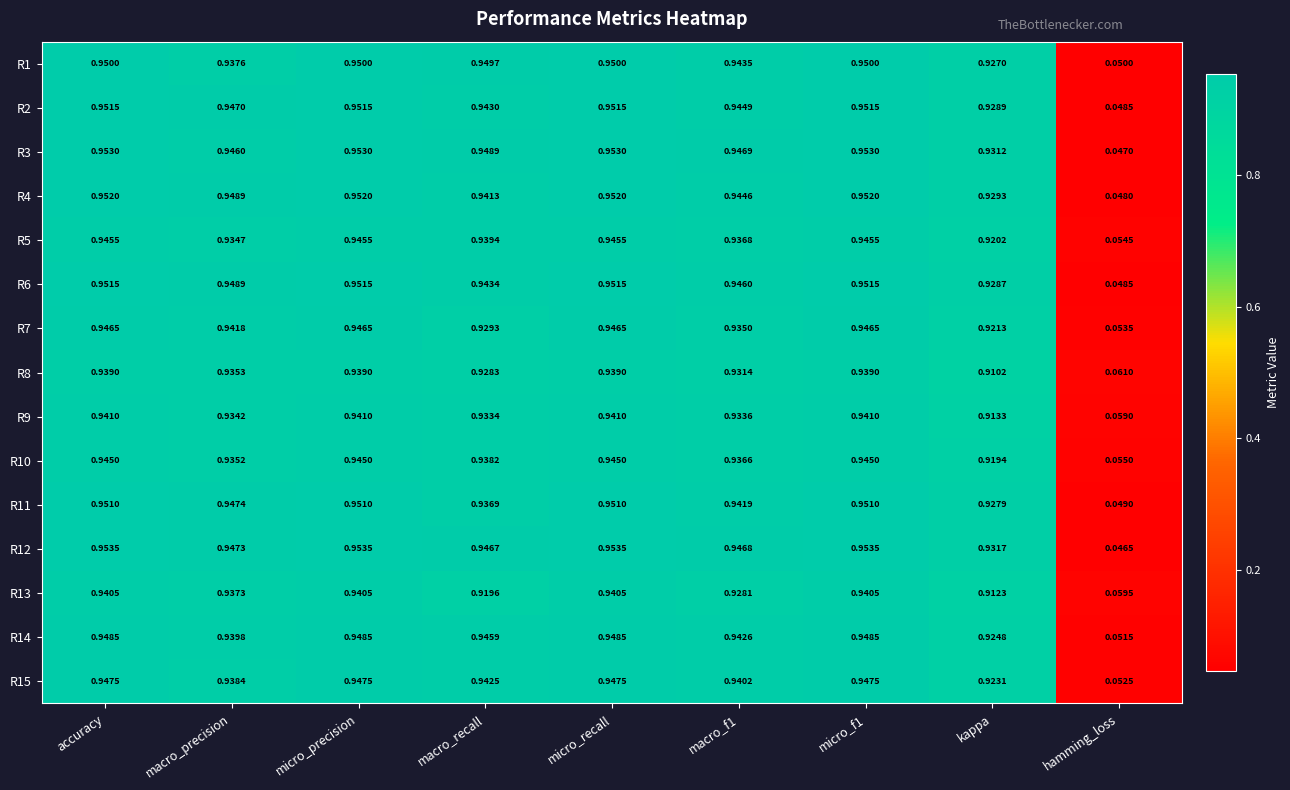

What is the total value across all series at micro_recall?

14.2